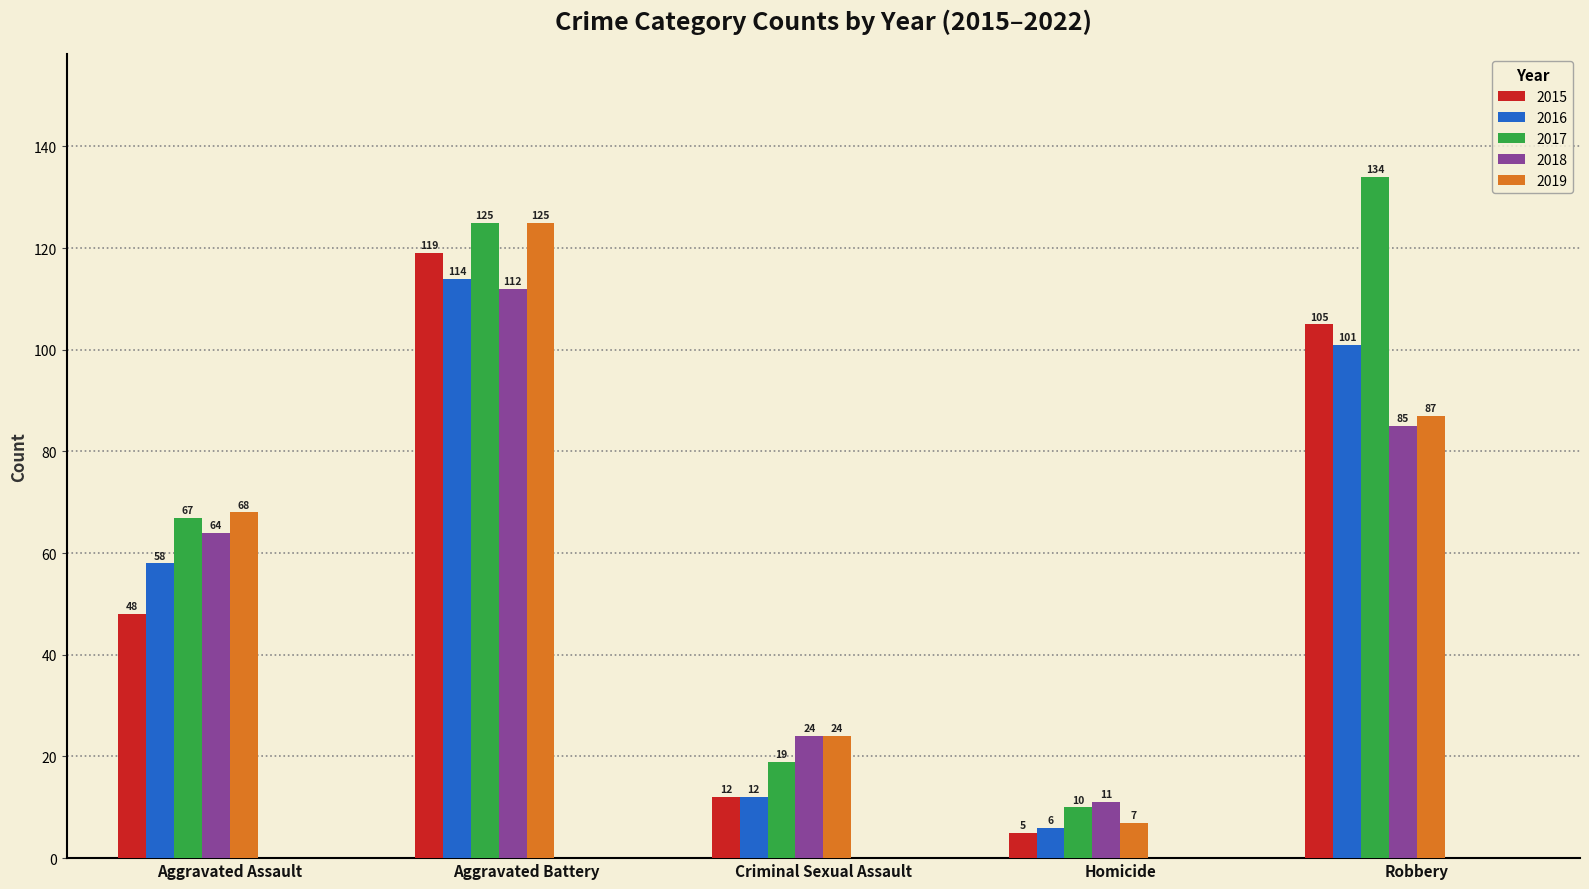

Reading left to right, extract all data points from this chart.

2015: 48	119	12	5	105
2016: 58	114	12	6	101
2017: 67	125	19	10	134
2018: 64	112	24	11	85
2019: 68	125	24	7	87